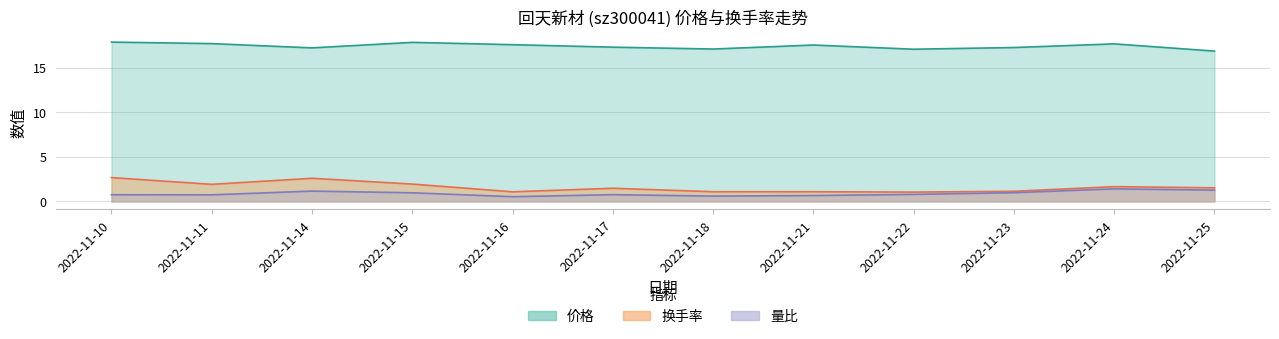

At which category does 换手率 reach its first local peak?

2022-11-14